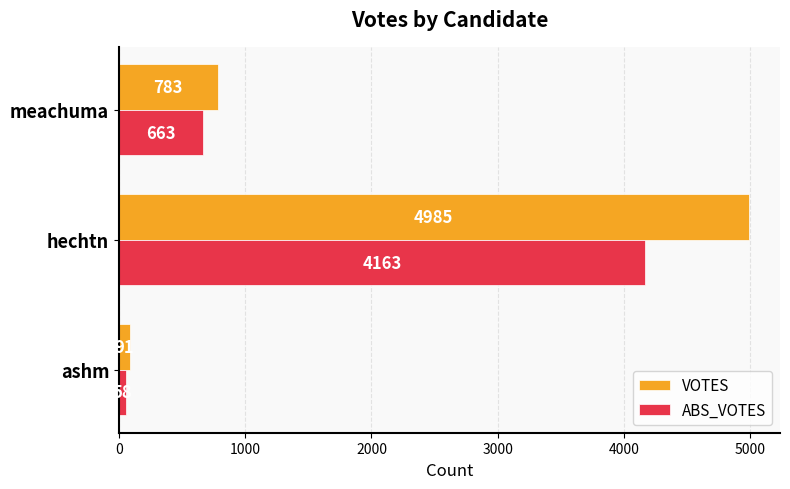

Which series has the largest total across all categories?

VOTES